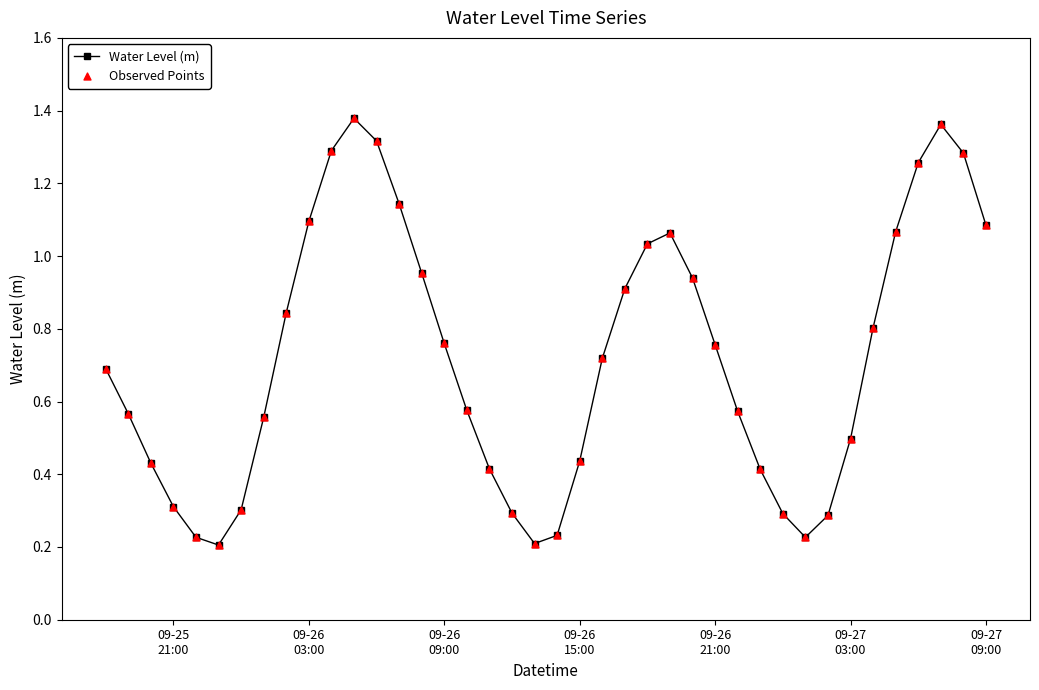

True or false: the data has more than 0 interior local peaks.

True